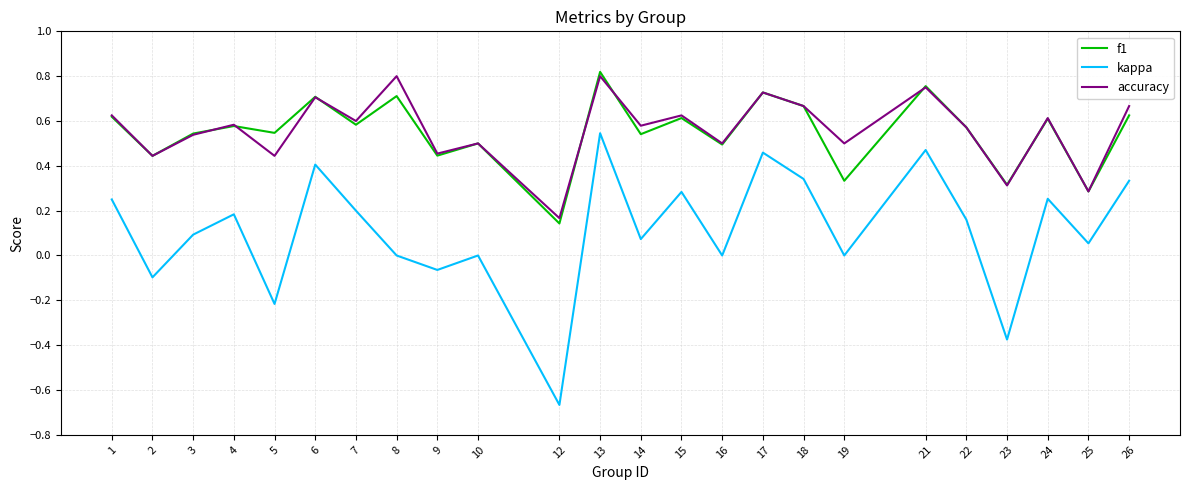

Is the value of accuracy at 17 greater than the value of kappa at 10?

Yes